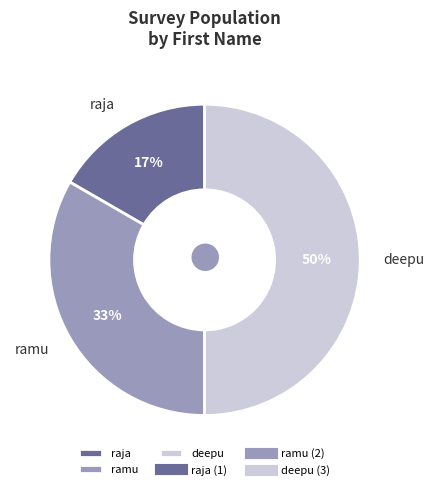

Does raja represent more than half of the total?

No